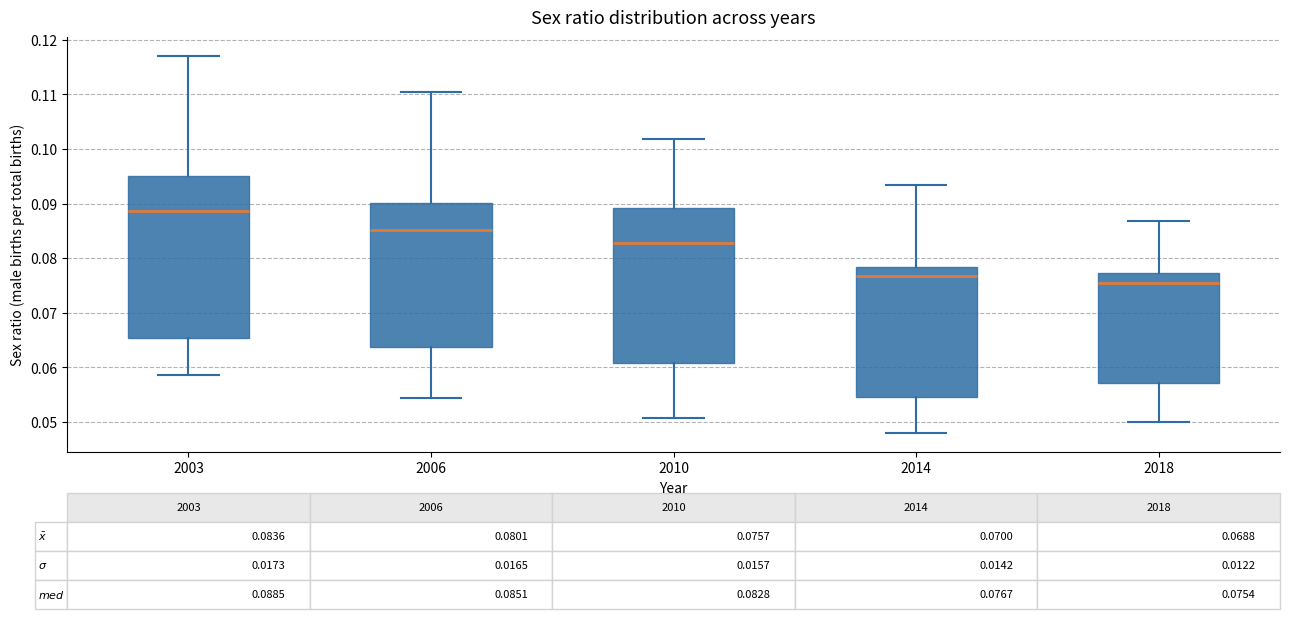

Comparing the boxes themselves (not the whiskers), which one is the tallest?

2003